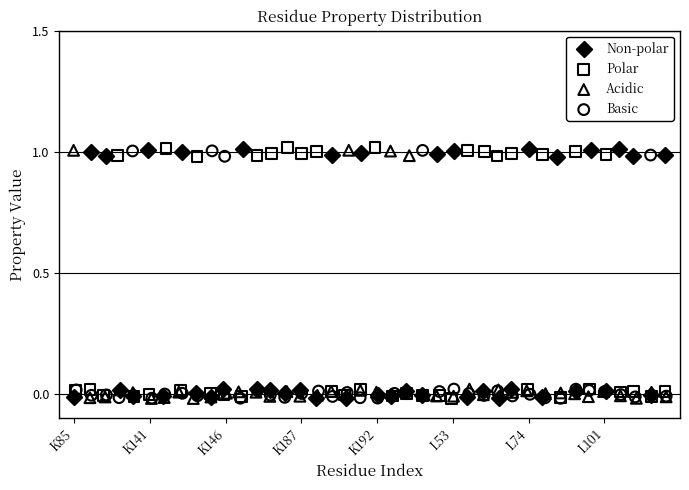

What are all the series names shown in the legend?

Non-polar, Polar, Acidic, Basic